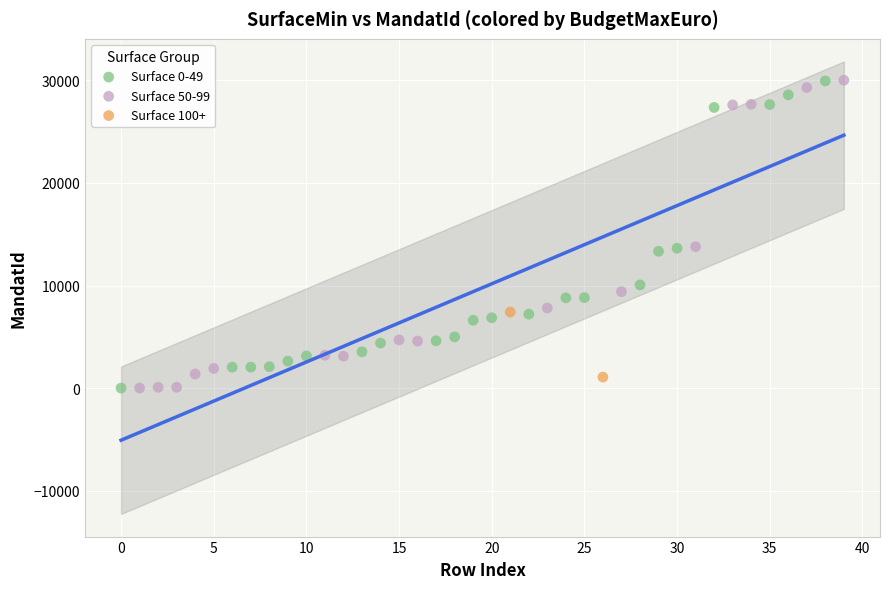

What are all the series names shown in the legend?

Surface 0-49, Surface 50-99, Surface 100+